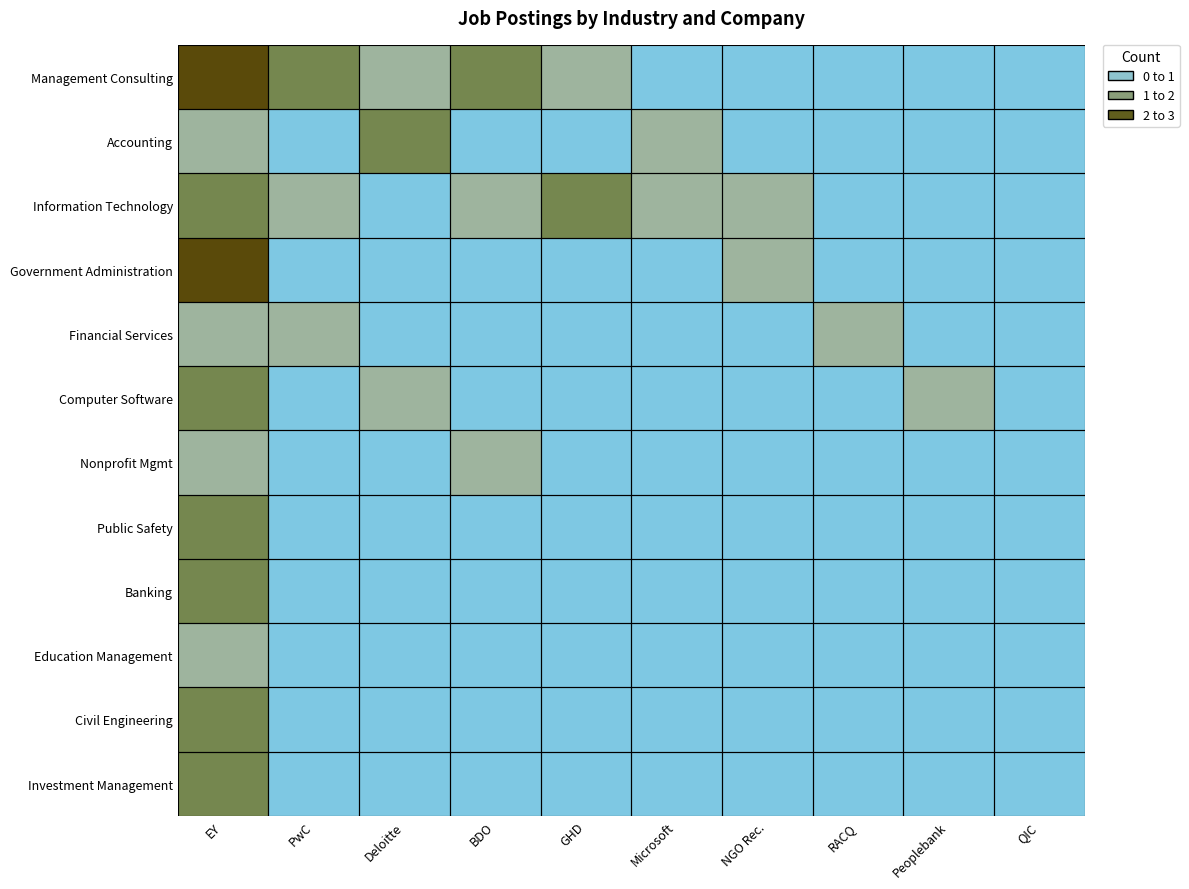

Which has a higher value, Microsoft or QIC?

Microsoft